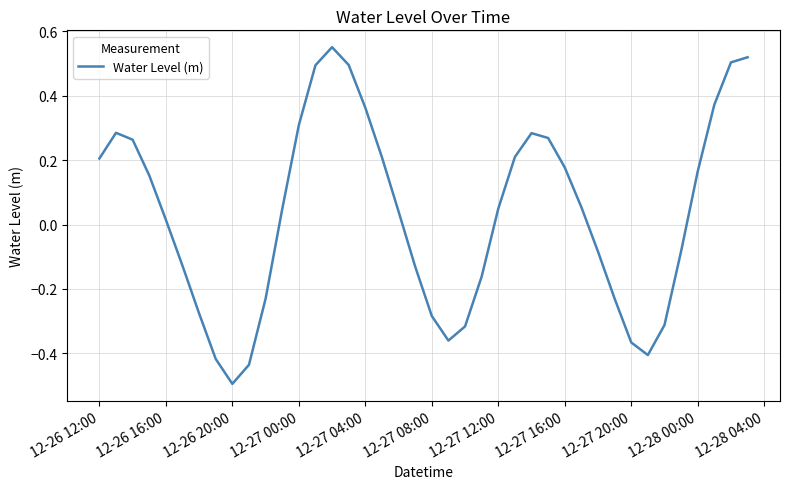

How many values are above zero?

23